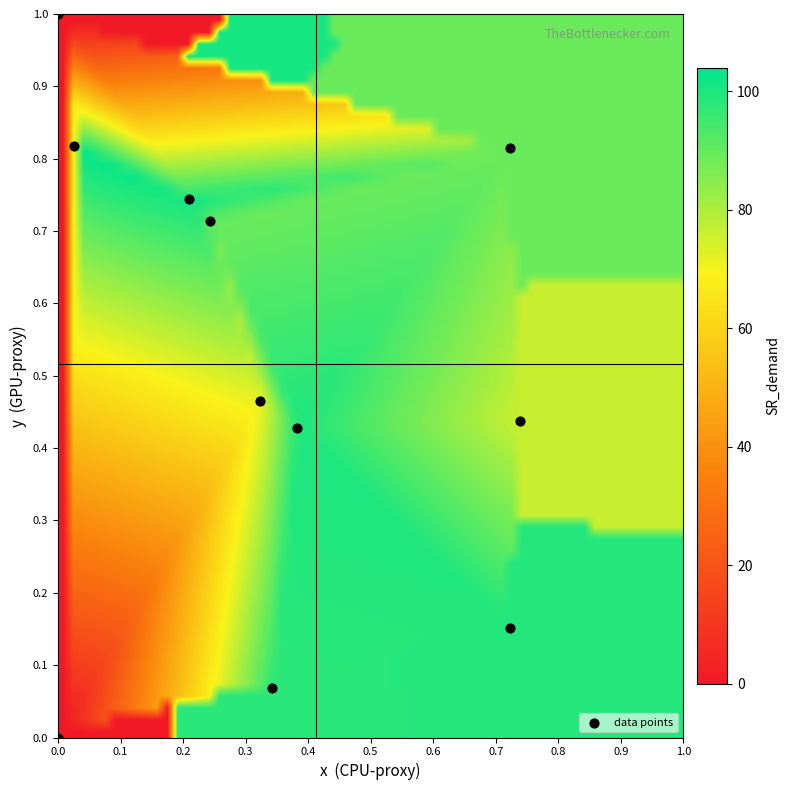

What is the average X value?

0.3